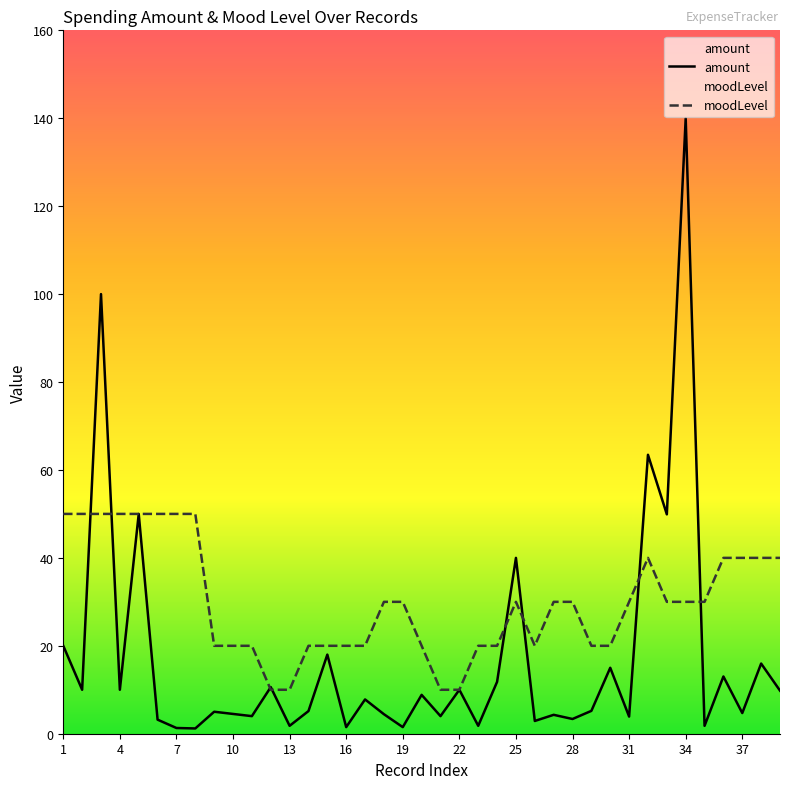

What is the value of the amount point at the 34th from the left?

140.0